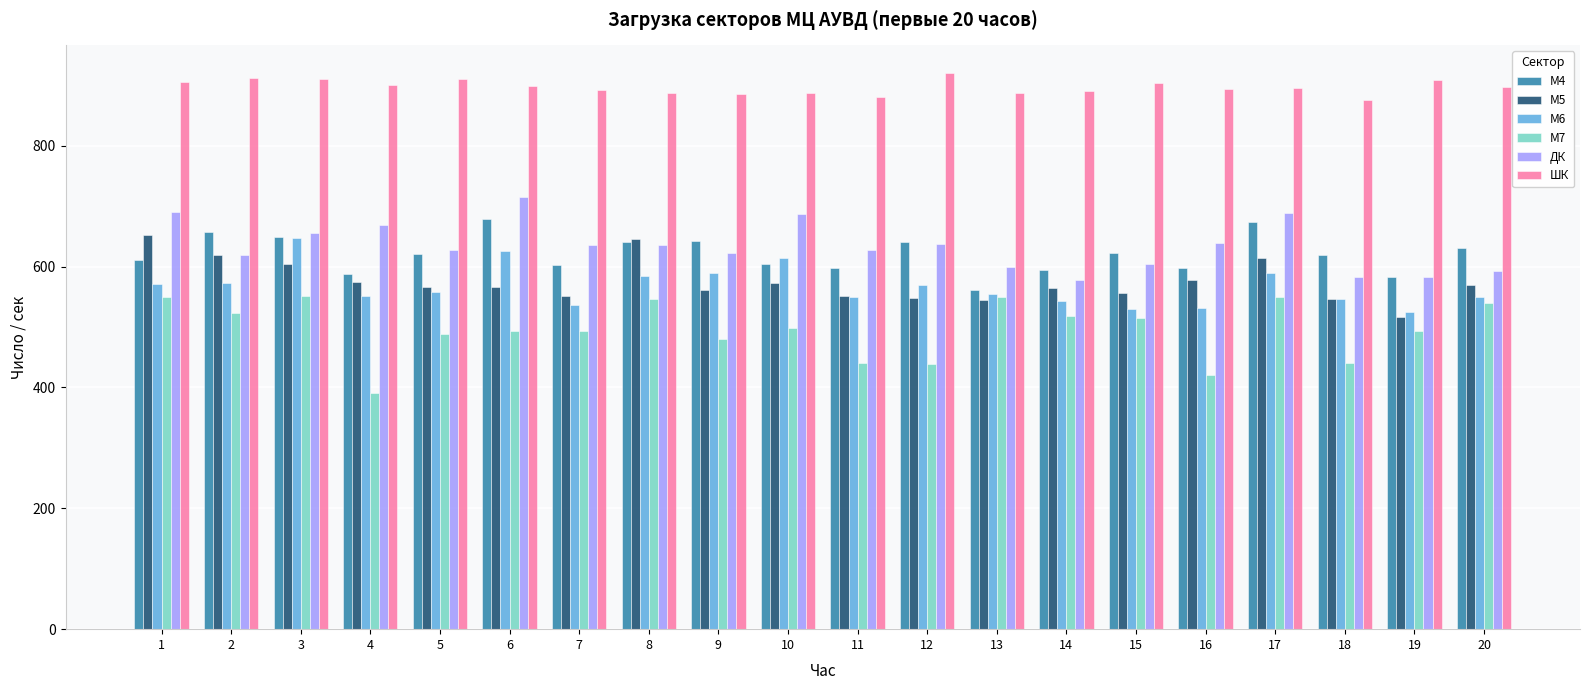

What is the lowest value of the М6 series?

525